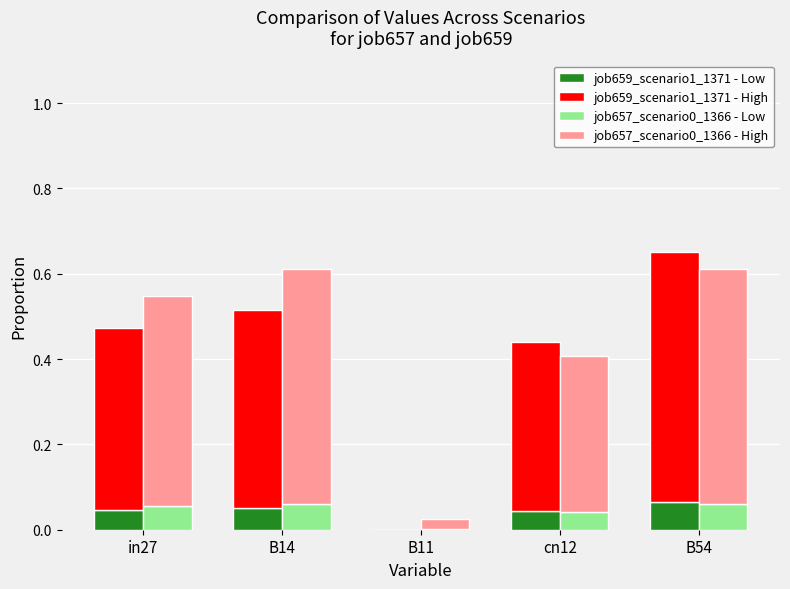

How many categories are shown in the chart?

5